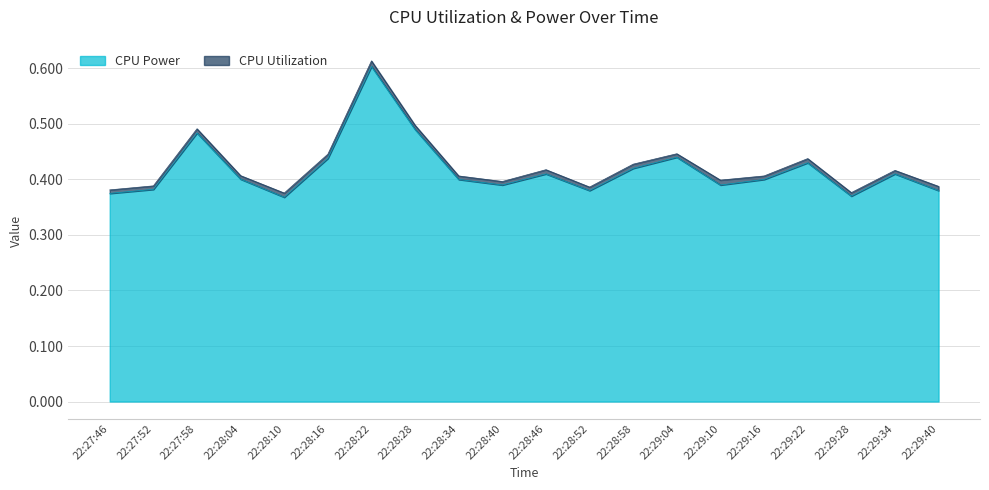

Rank the categories by value from highest to lowest.

22:28:22, 22:28:28, 22:27:58, 22:29:04, 22:28:16, 22:29:22, 22:28:58, 22:28:46, 22:29:34, 22:28:04, 22:28:34, 22:29:16, 22:28:40, 22:29:10, 22:27:52, 22:28:52, 22:29:40, 22:27:46, 22:29:28, 22:28:10